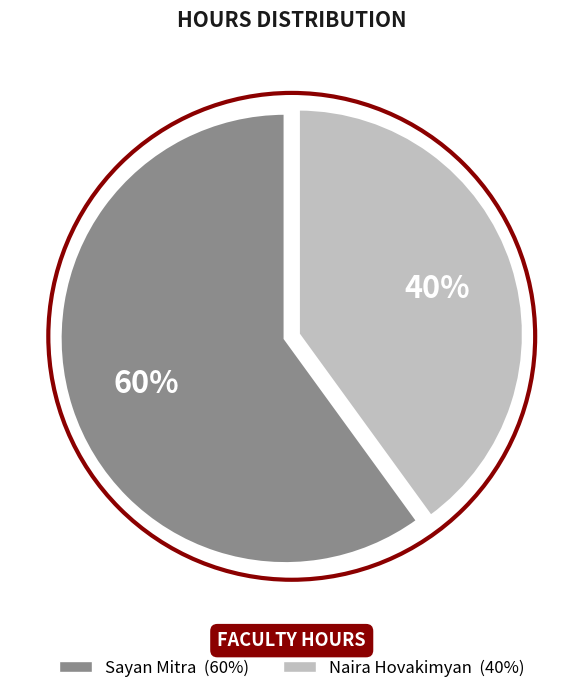

Which slice is the largest?

Sayan Mitra